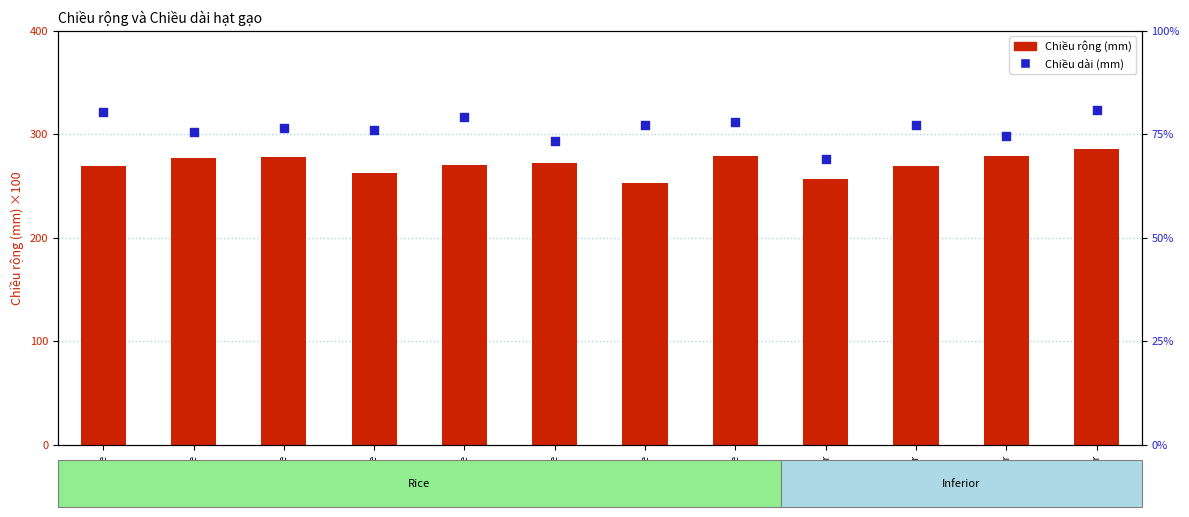

Which series contains the highest Y value?

Chiều dài (mm)